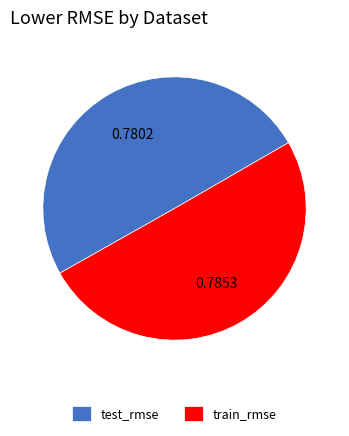

Is the sum of train_rmse and test_rmse greater than half?

Yes